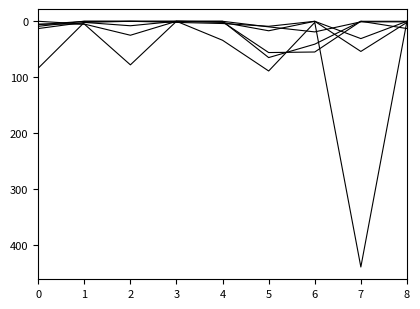

How many categories are shown in the chart?

9